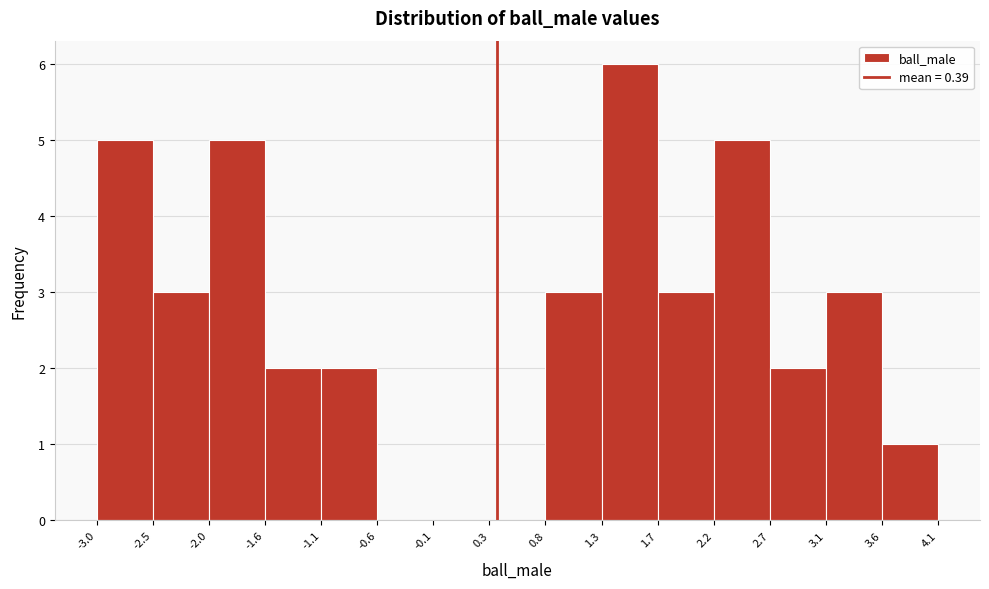

Reading left to right, list every bar in this chart as the range it spans on the x-axis followed by its height. The values are not printed on the chart, so give them approximately, as read against the axis.

-3.0 to -2.5: 5
-2.5 to -2.0: 3
-2.0 to -1.6: 5
-1.6 to -1.1: 2
-1.1 to -0.6: 2
-0.6 to -0.1: 0
-0.1 to 0.3: 0
0.3 to 0.8: 0
0.8 to 1.3: 3
1.3 to 1.7: 6
1.7 to 2.2: 3
2.2 to 2.7: 5
2.7 to 3.1: 2
3.1 to 3.6: 3
3.6 to 4.1: 1